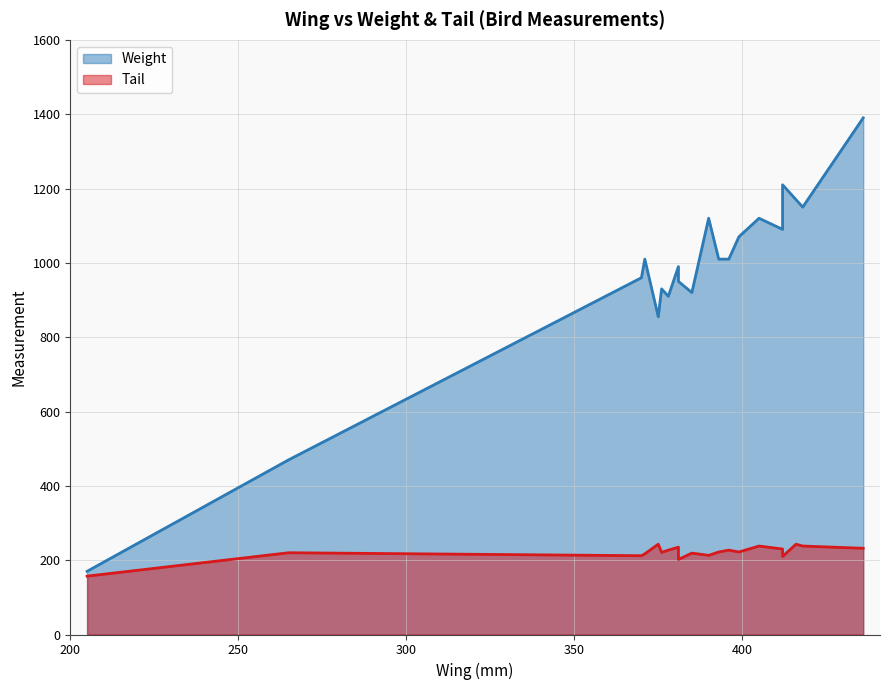

Reading left to right, extract all data points from this chart.

Weight: 385=920	376=930	381=990	265=470	205=170	412=1090	370=960	375=855	412=1210	405=1120	393=1010	371=1010	390=1120	416=1170	436=1390	418=1150	381=950	378=910	396=1010	399=1070
Tail: 385=219	376=221	381=235	265=220	205=157	412=230	370=212	375=243	412=210	405=238	393=222	371=217	390=213	416=243	436=232	418=238	381=202	378=227	396=227	399=222